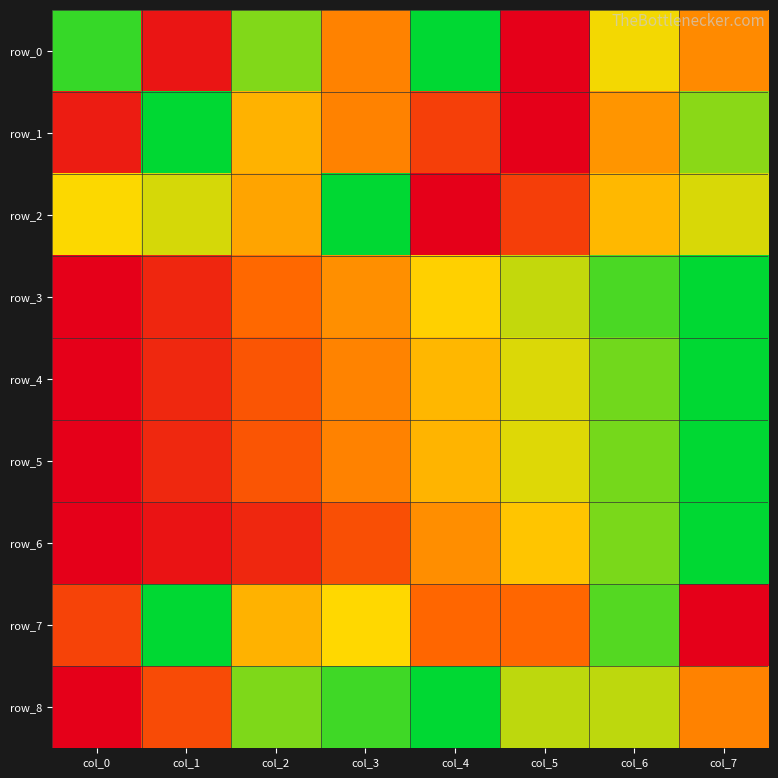

How many positive values does the row_6 series have?

7